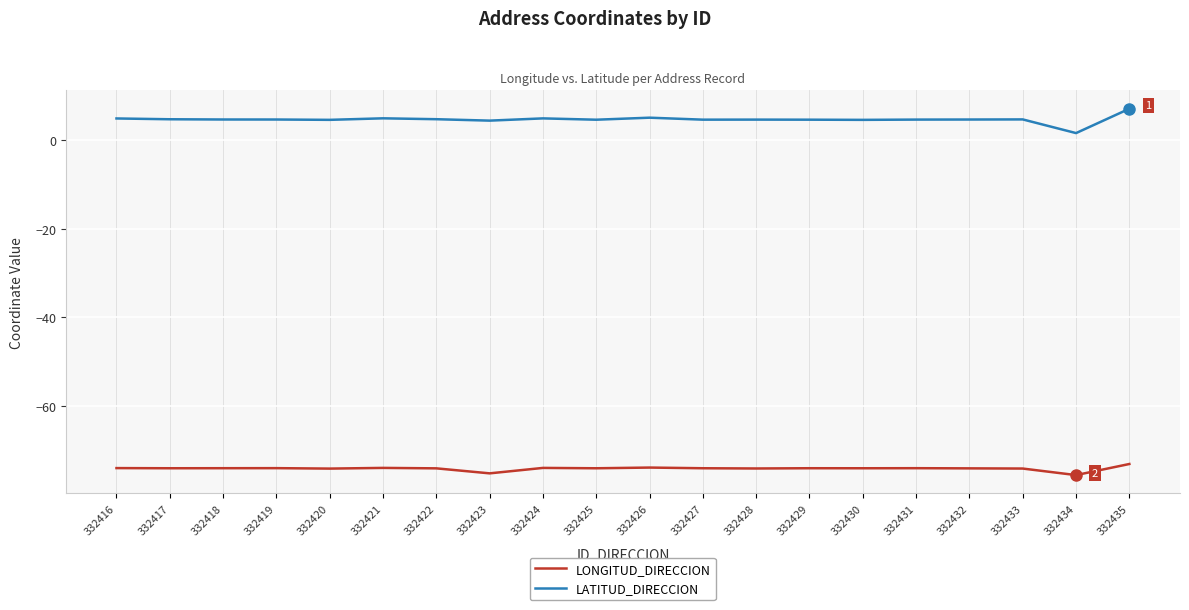

True or false: LATITUD_DIRECCION and LONGITUD_DIRECCION intersect in this chart.

False